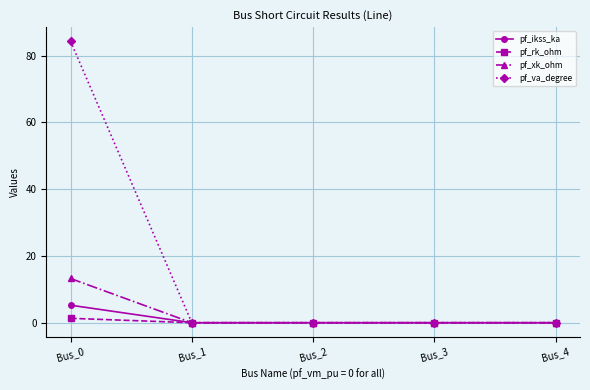

True or false: pf_xk_ohm has more than 1 interior local peaks.

False